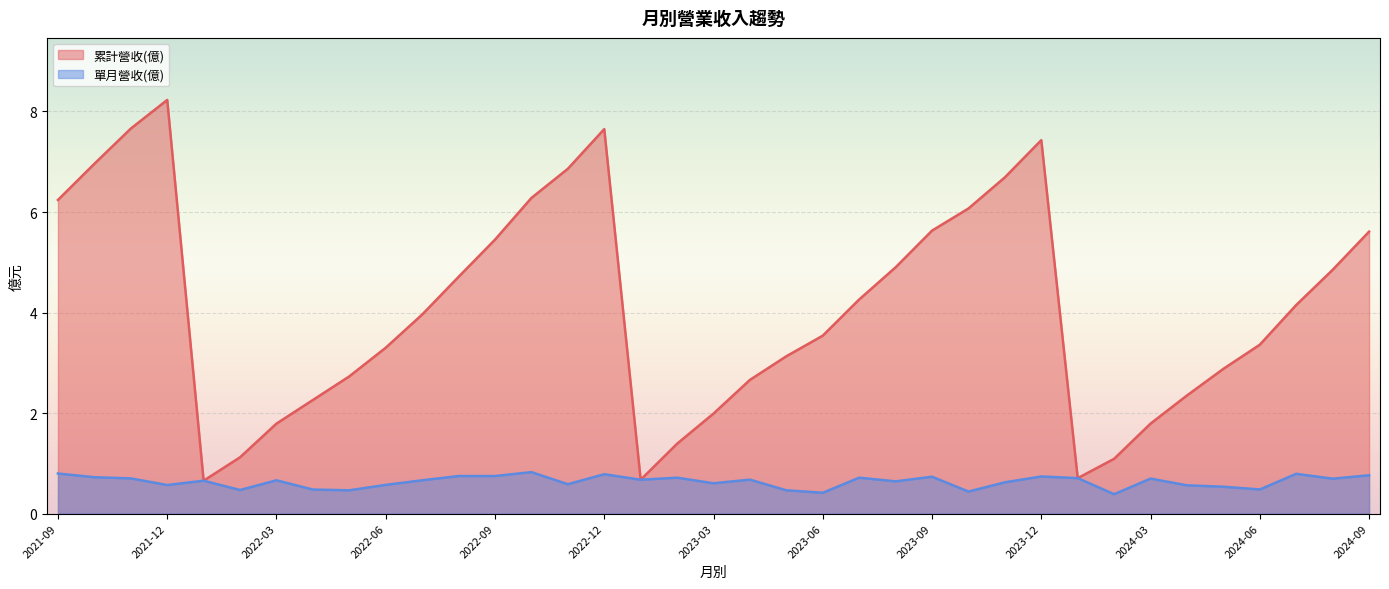

Does the chart display data point markers on the line(s)?

No